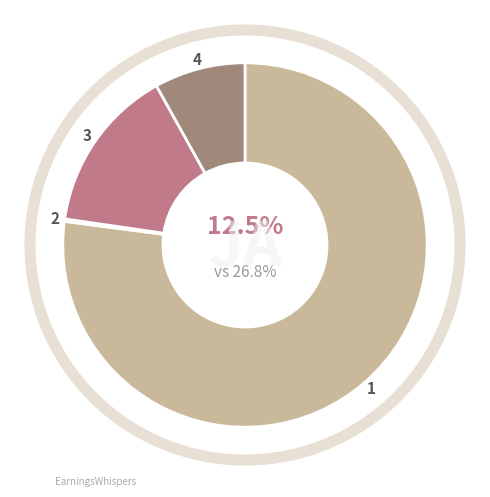

Count the number of slices in the pie.

4